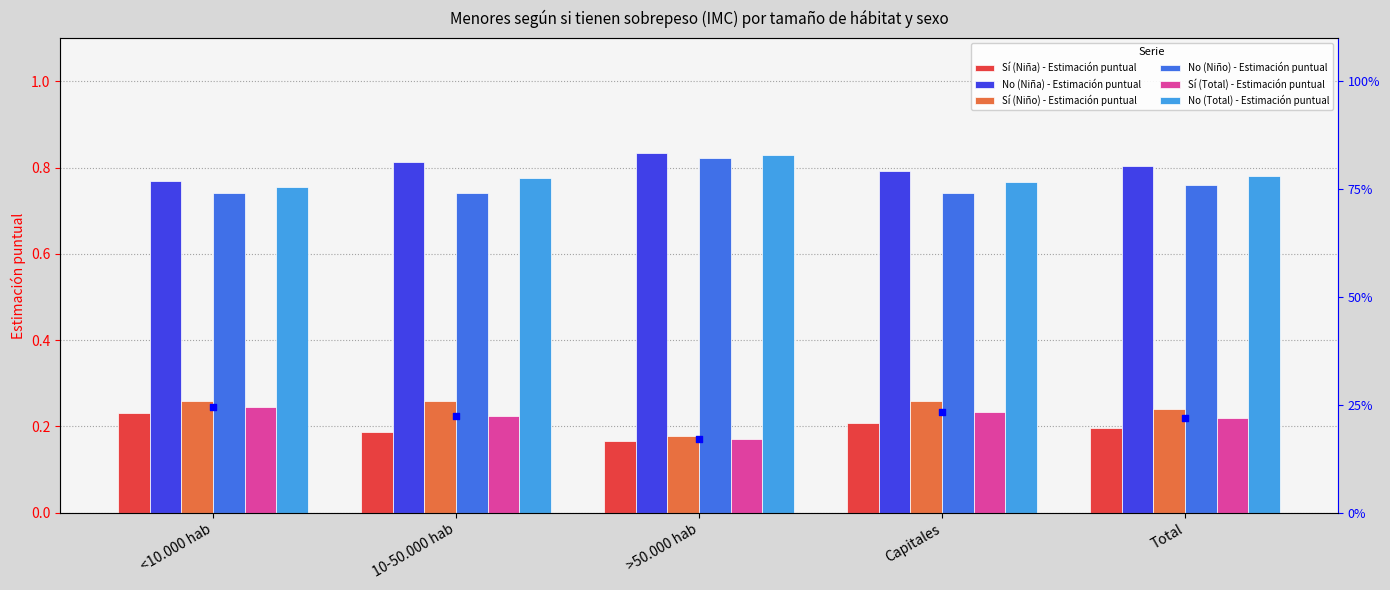

At which category is the sum across all series the highest?

<10.000 hab